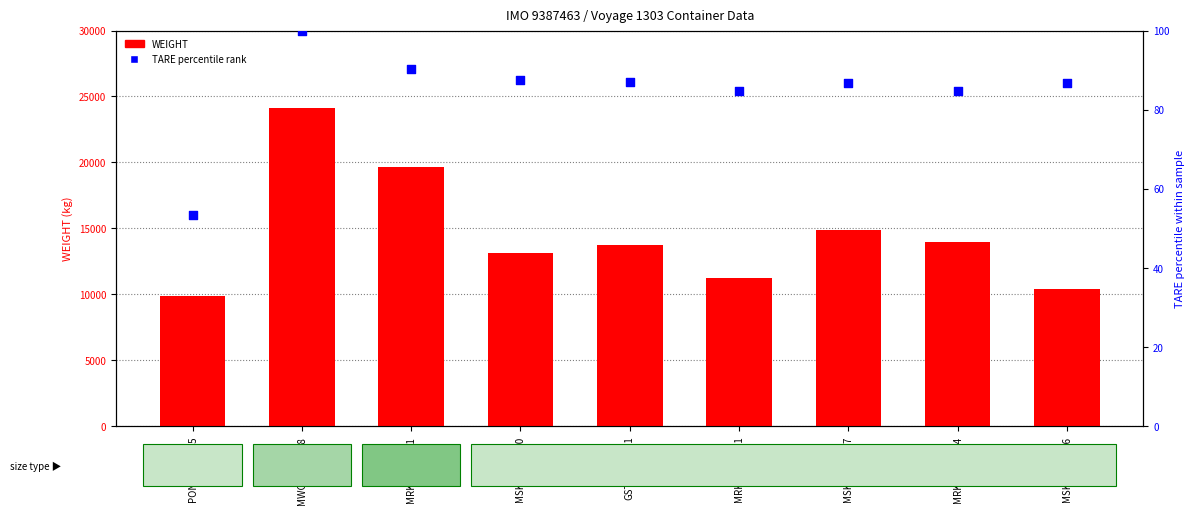

What are all the series names shown in the legend?

WEIGHT, TARE percentile rank